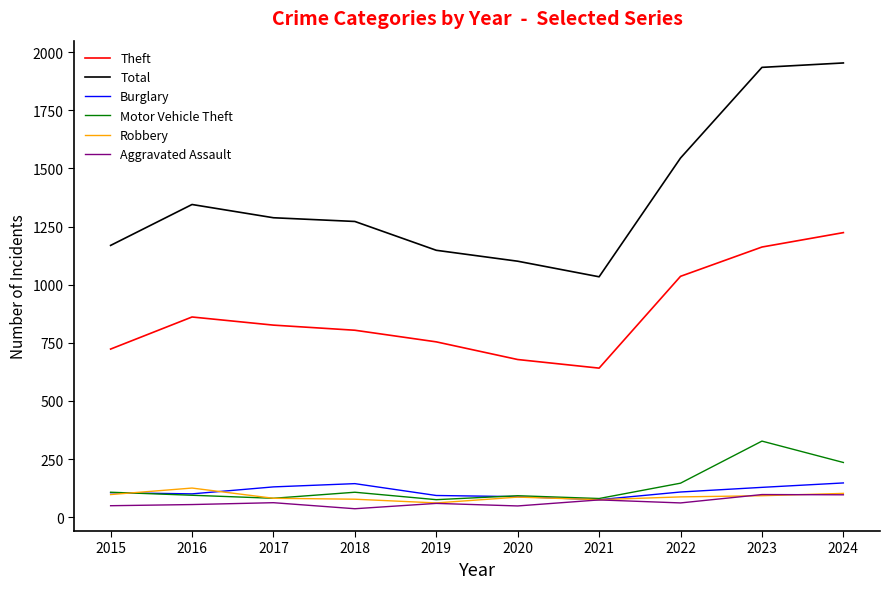

True or false: Theft and Robbery intersect in this chart.

False